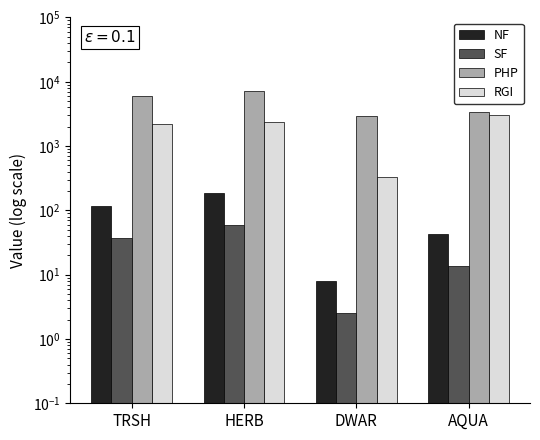

Reading left to right, what are all the values shown in this chart?

NF: 115.0	184.0	8.0	43.0
SF: 37.0	59.2	2.6	13.8
PHP: 6078.0	7157.0	2938.0	3443.0
RGI: 2198.0	2390.0	333.0	3075.0